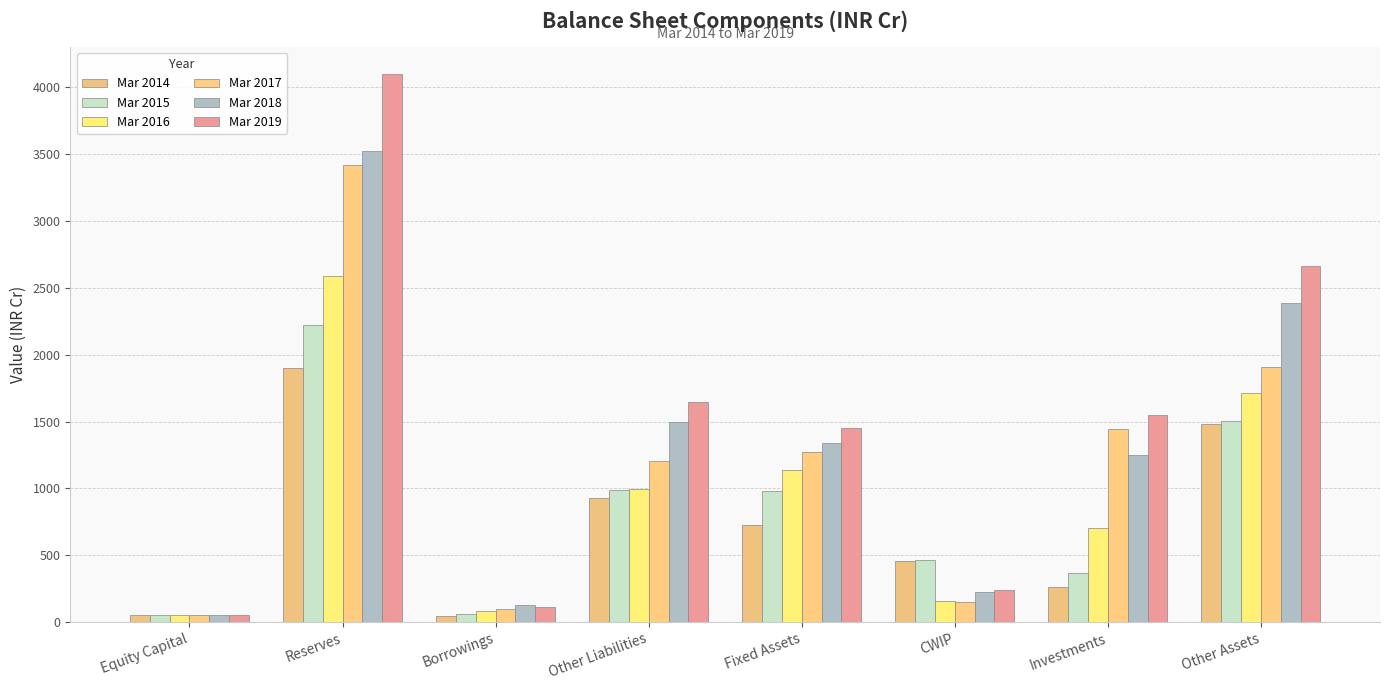

How many categories are shown in the chart?

8